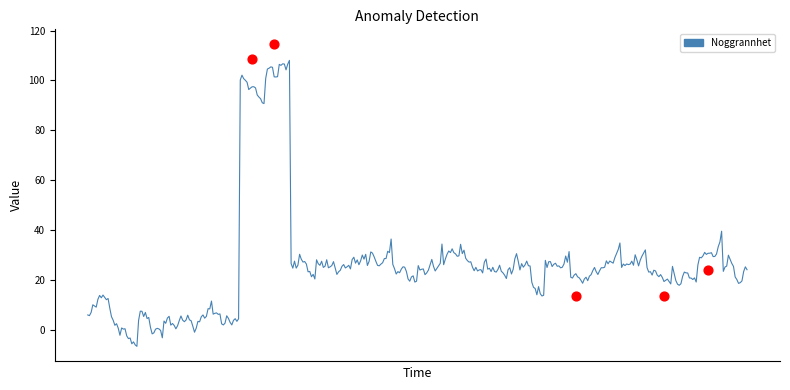

Approximately how many times larger is the value at 2023-03-23 compared to 2023-03-23?

1.0